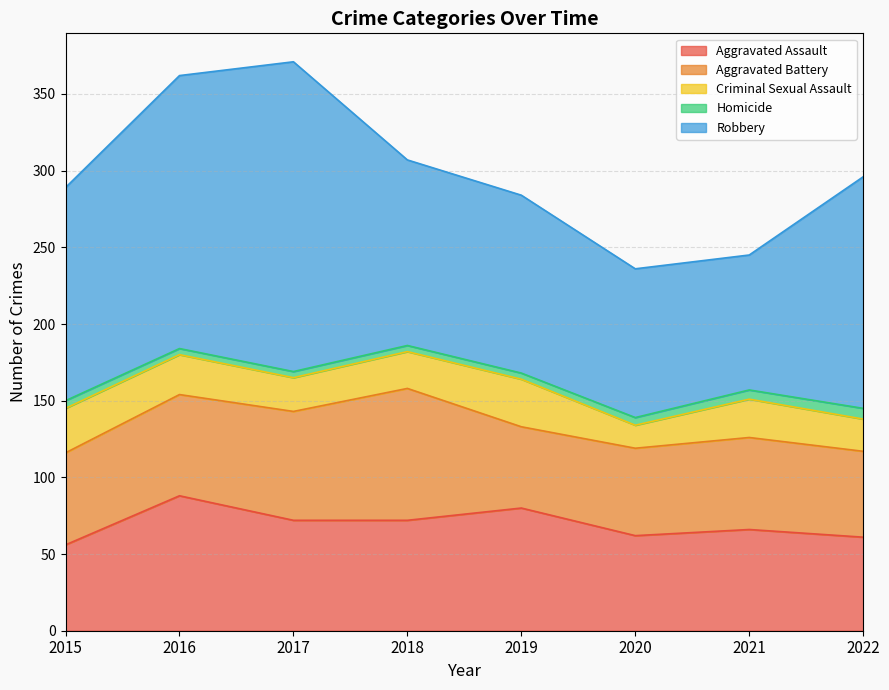

What is the maximum value shown in the chart?

202